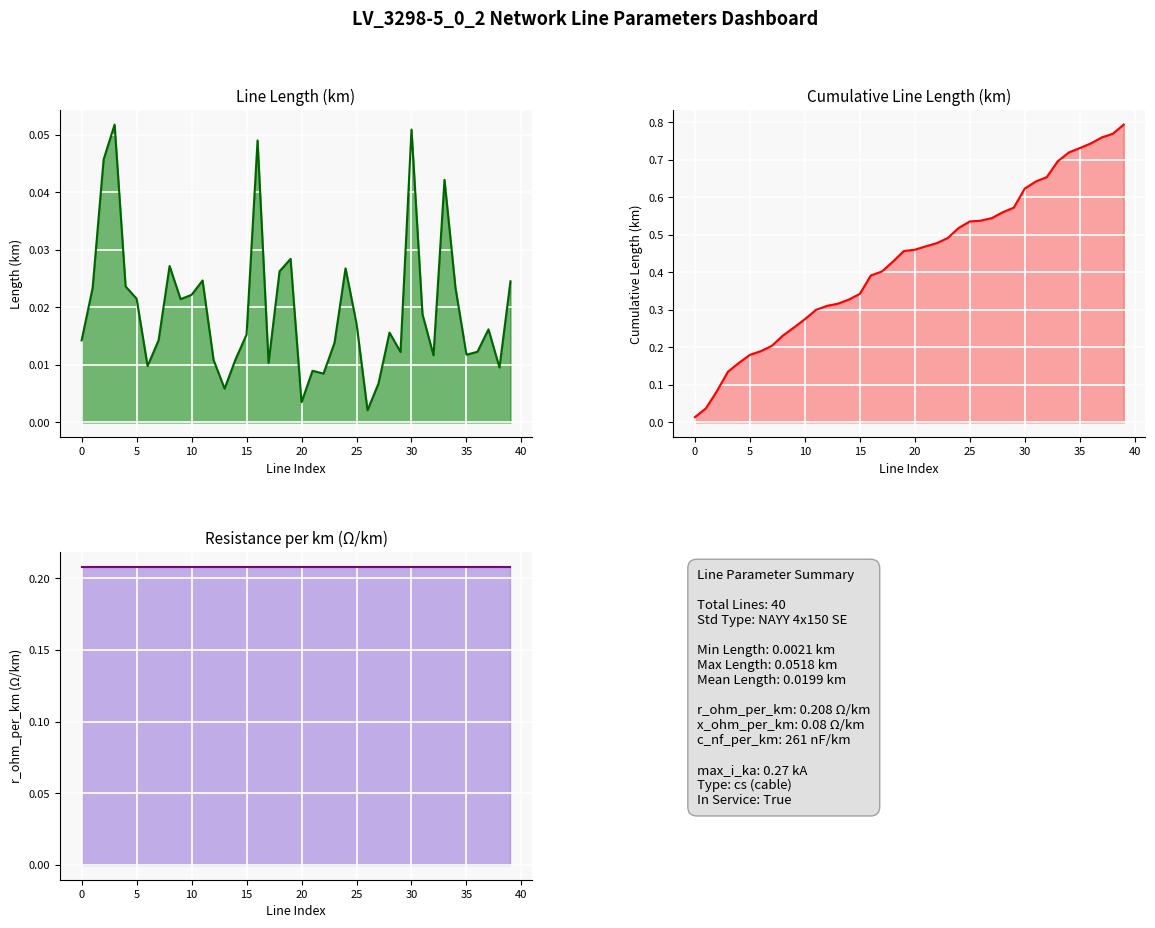

Rank the series at 5 from lowest to highest value.

length_km, cumulative length_km, r_ohm_per_km